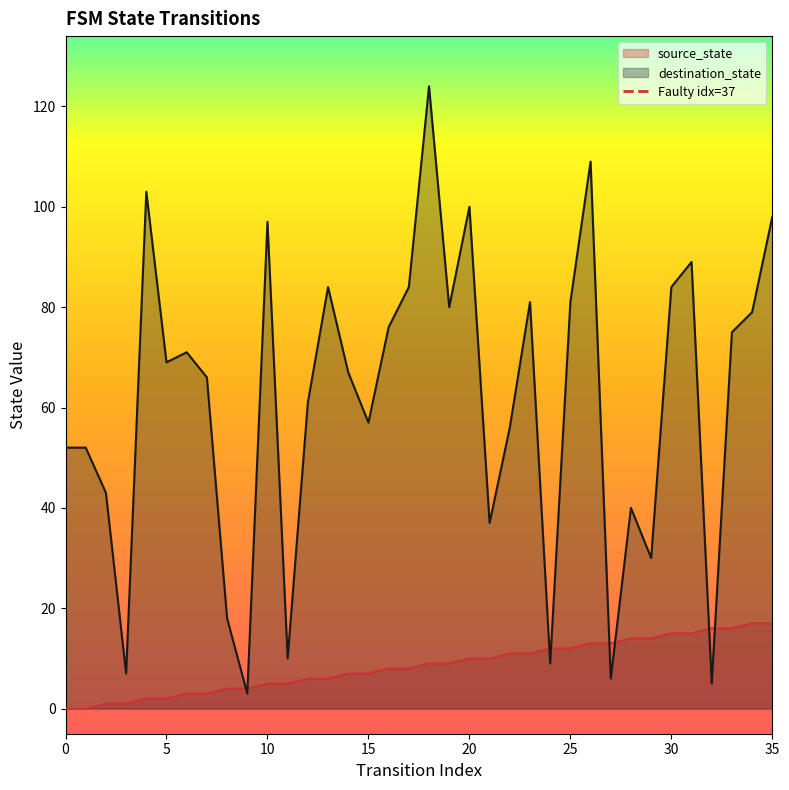

In destination_state, how many points are higher than both neighbors (excluding endpoints)?

10